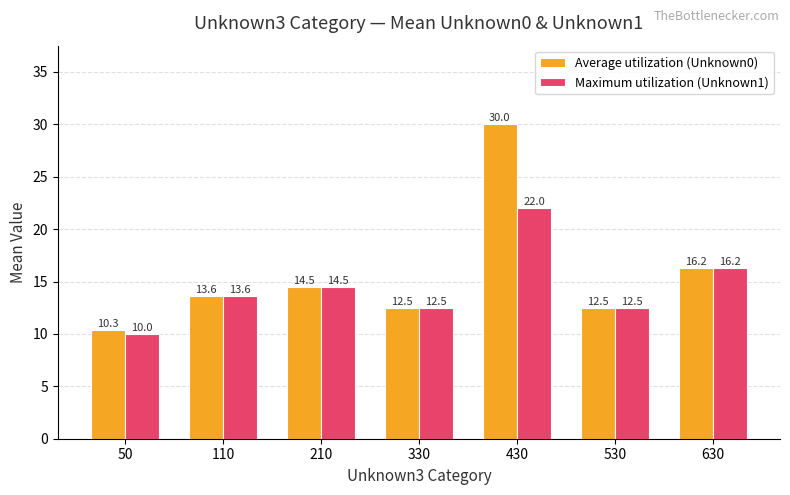

What is the difference between the highest and lowest values at 50?

0.3